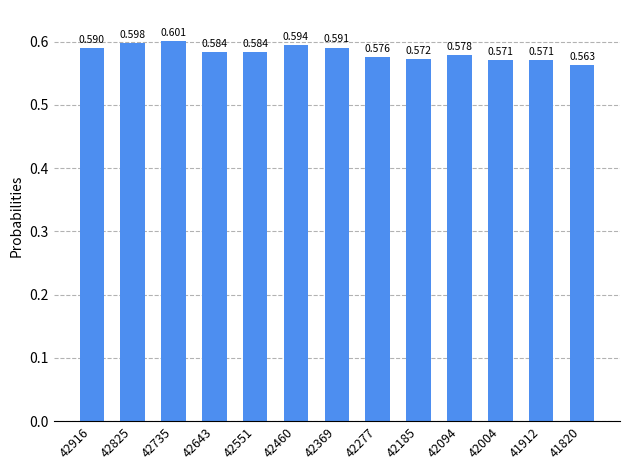

How many distinct data groups are displayed?

1